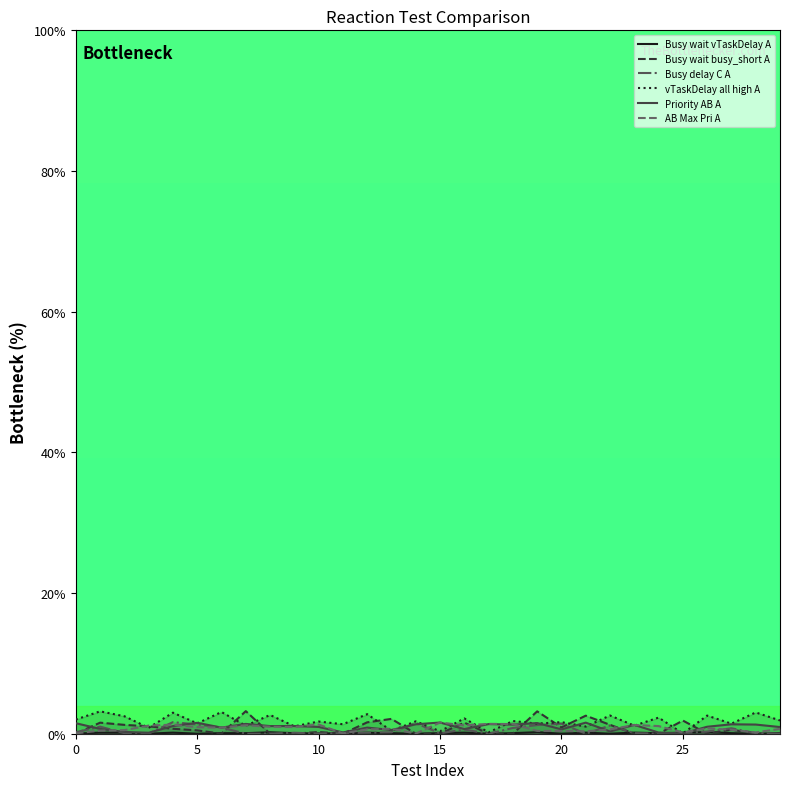

What is the value of the AB Max Pri A point at the 30th from the left?

0.7